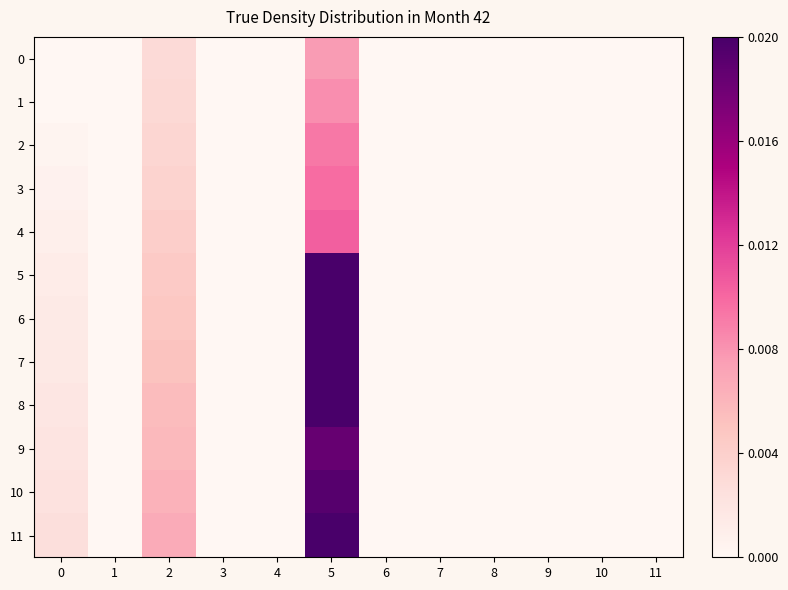

Which series changed the most between 0 and 4?

11